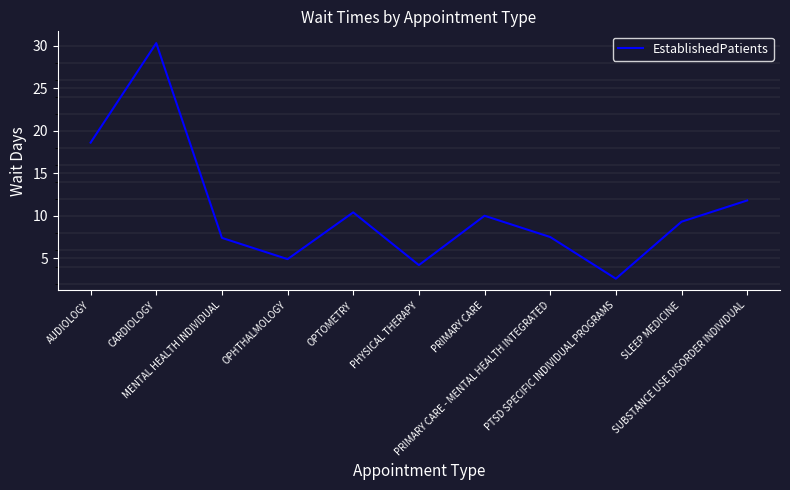

What is the minimum value shown in the chart?

2.6